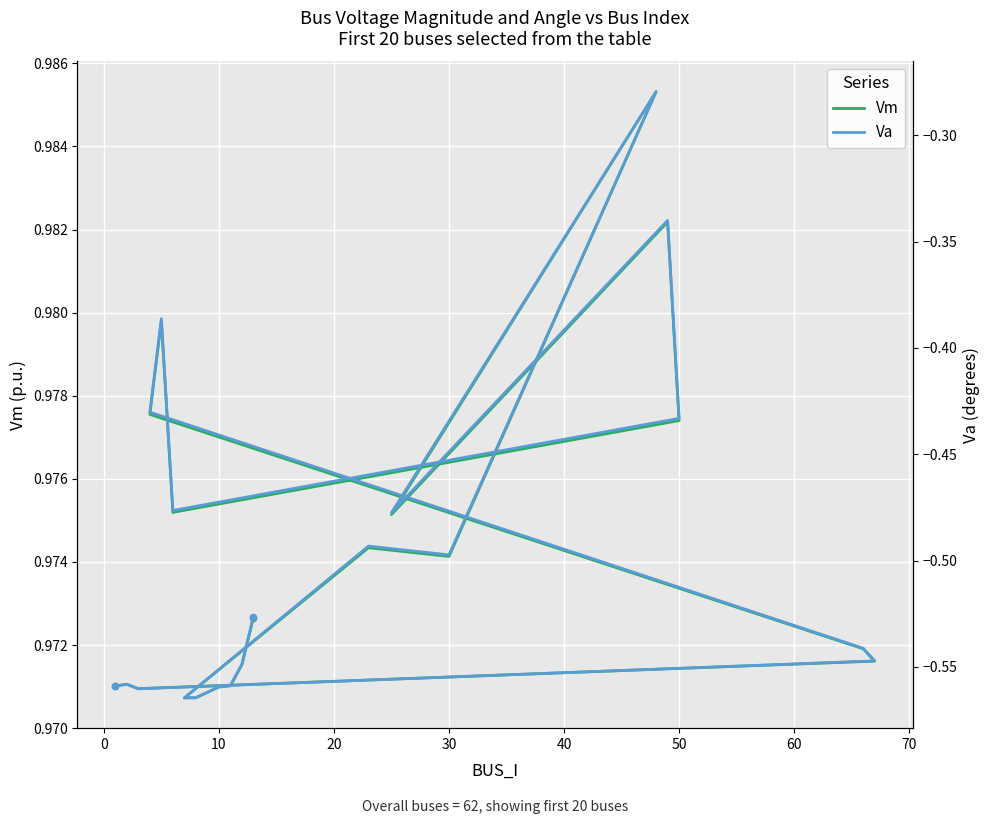

Is the value of Vm (48113) at 60 greater than the value of Va (47913) at 70?

Yes